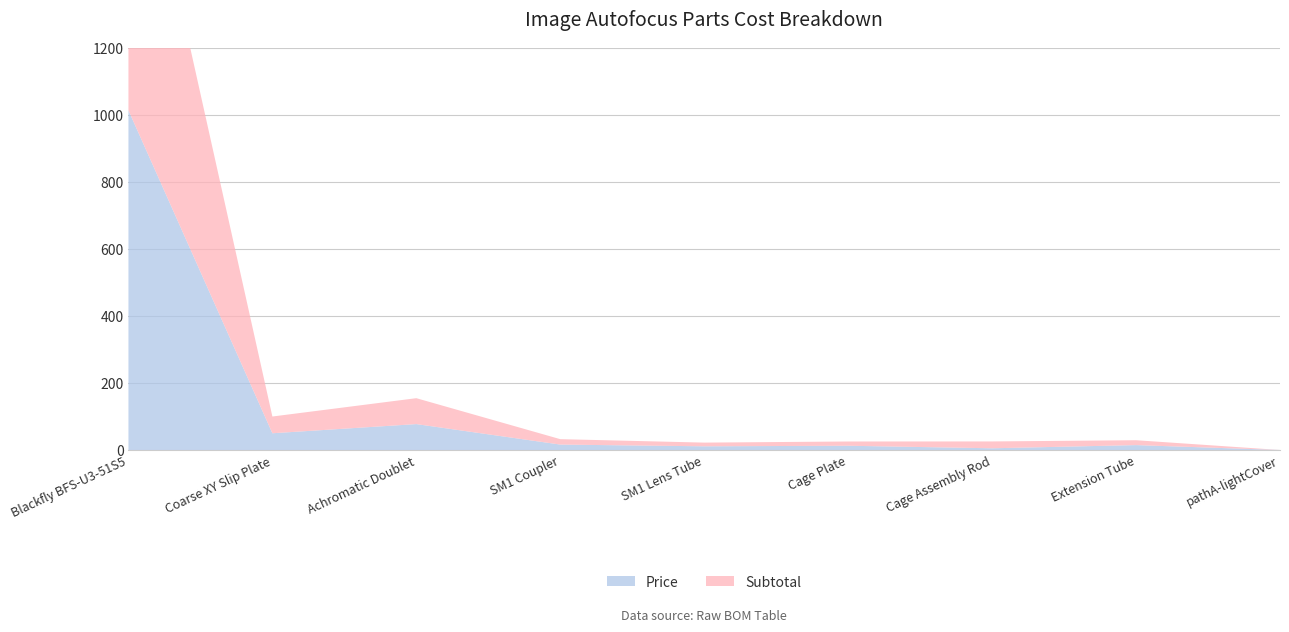

Reading left to right, transcribe all the data shown in this chart.

Price: 1013.0	49.9	77.2	16.2	11.0	12.7	5.1	14.6	0.0
Subtotal: 1013.0	49.9	77.2	16.2	11.0	12.7	20.4	14.6	0.0